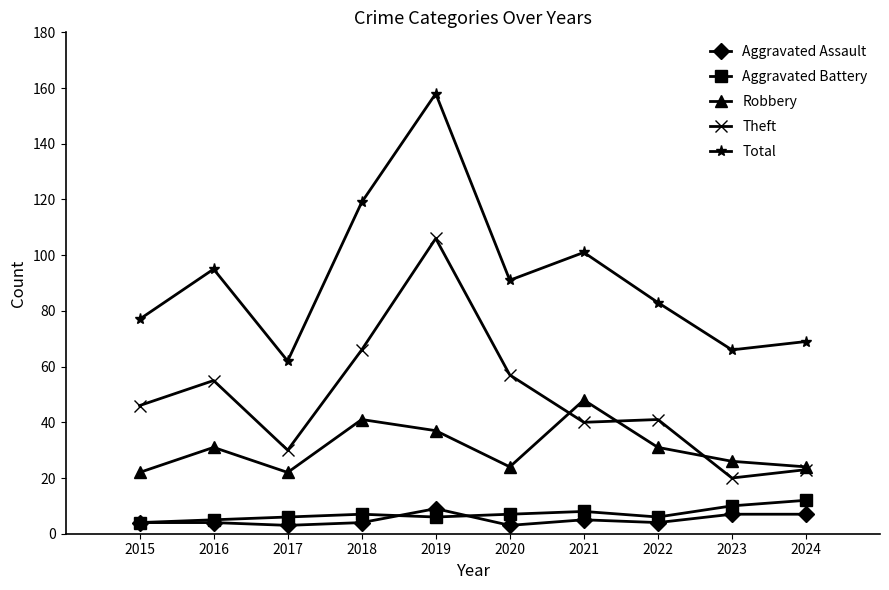

True or false: Robbery and Aggravated Assault intersect in this chart.

False